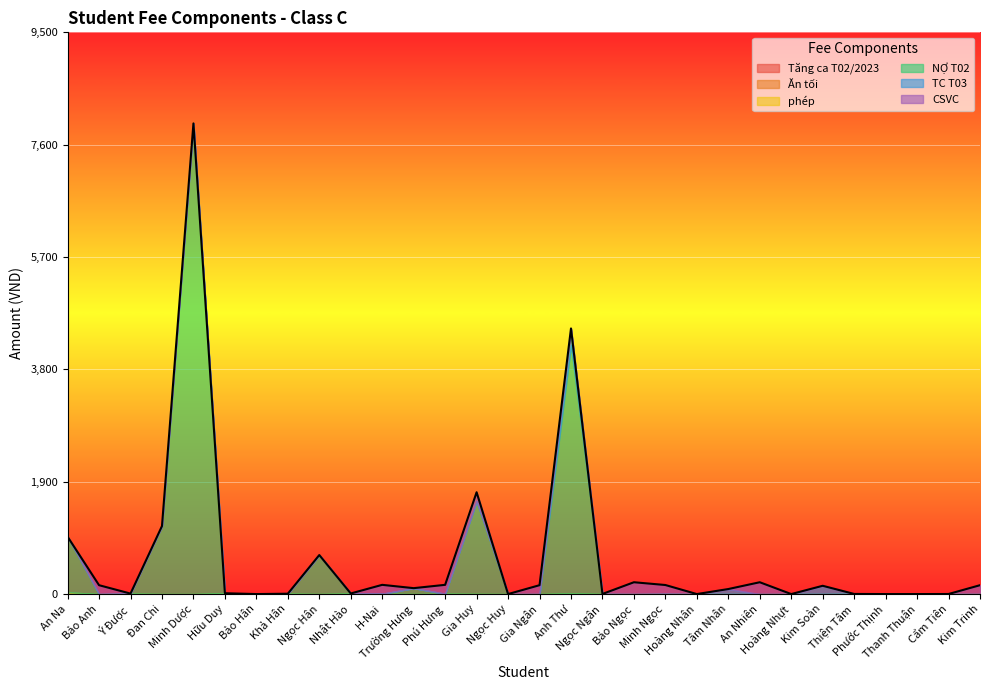

True or false: TC T03 has a value of -155 at Thanh Thuận.

False